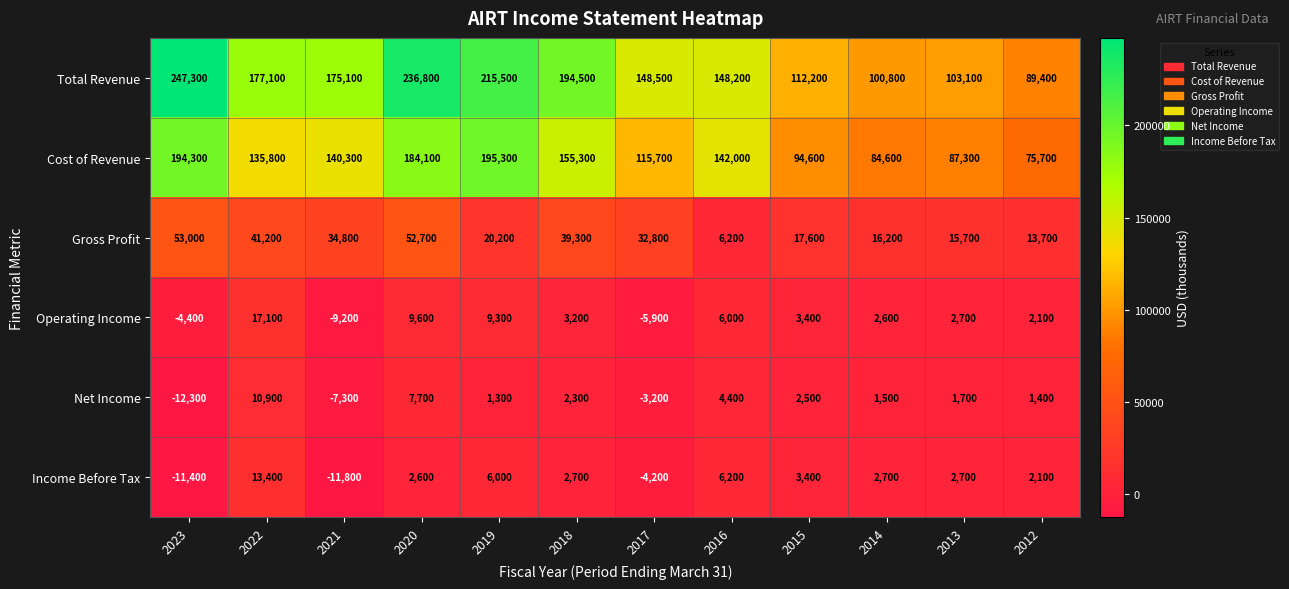

Rank the series by their maximum value, from highest to lowest.

Total Revenue, Cost of Revenue, Gross Profit, Operating Income, Income Before Tax, Net Income